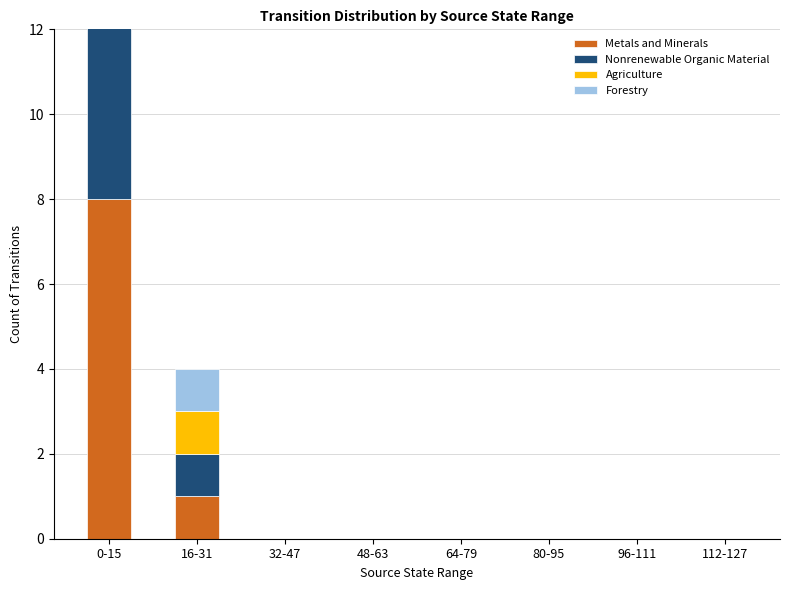

Is the value of Agriculture at 96-111 greater than the value of Metals and Minerals at 64-79?

No